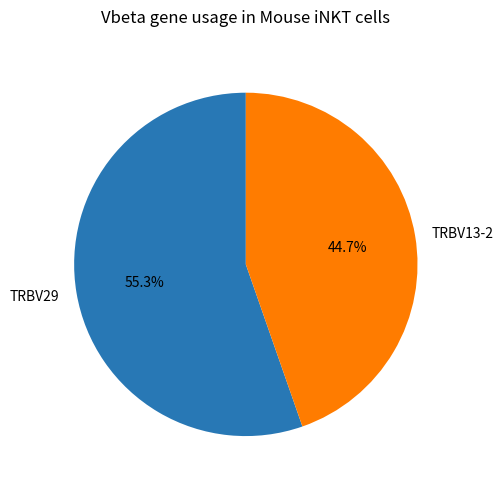

Does any single category account for the majority?

Yes